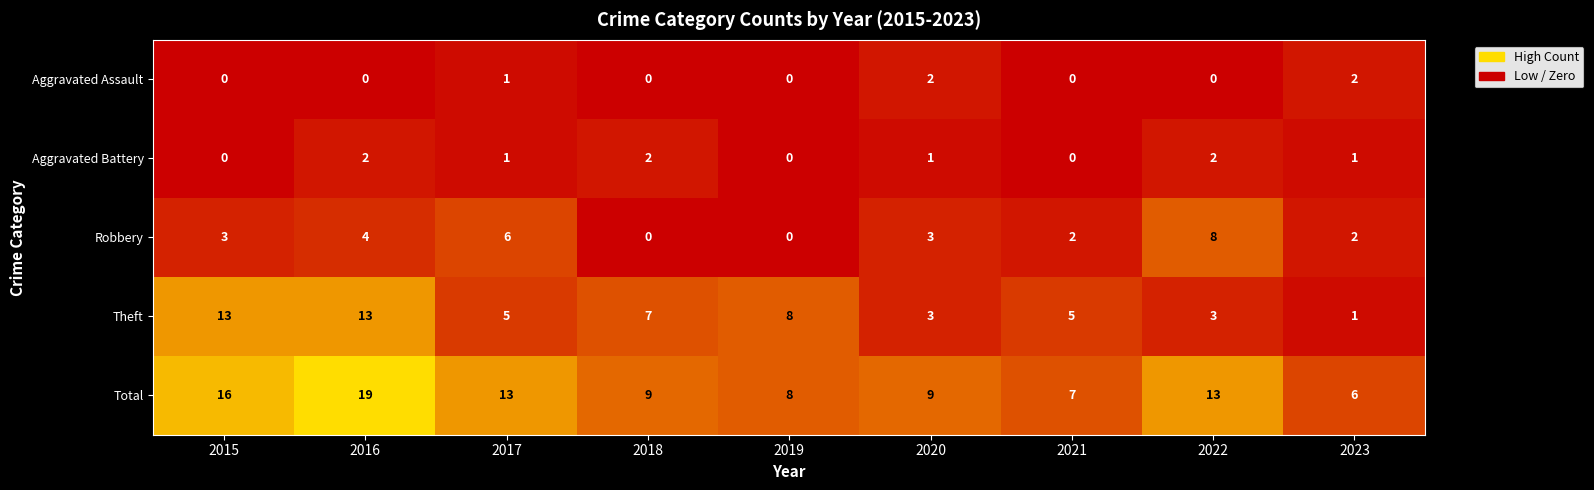

What is the total value across all series at 2023?

12